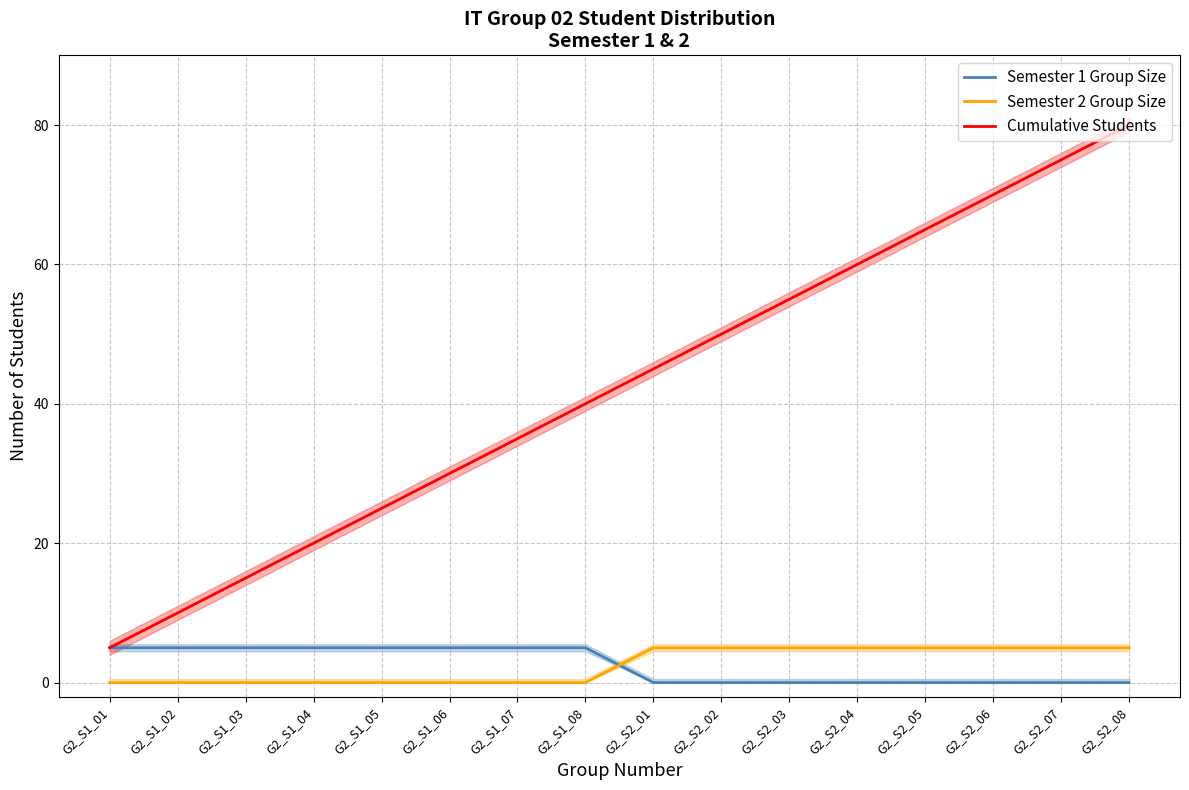

True or false: Cumulative Students and Semester 2 Group Size intersect in this chart.

False